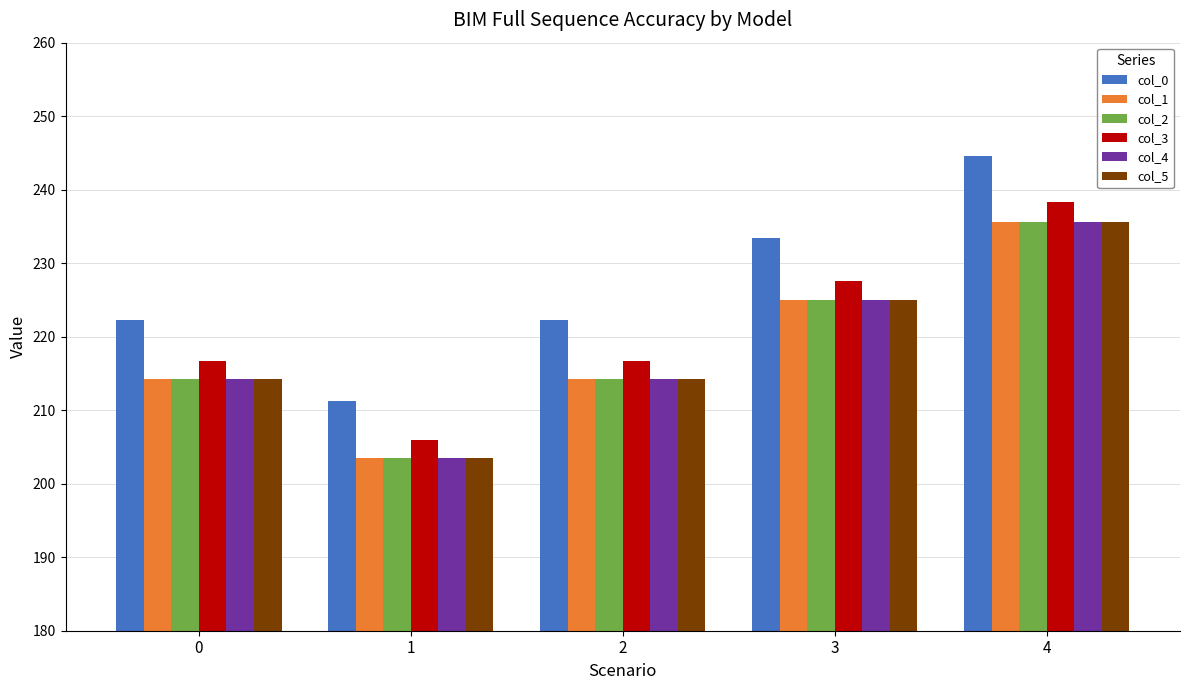

How many bars are there in each group?

6